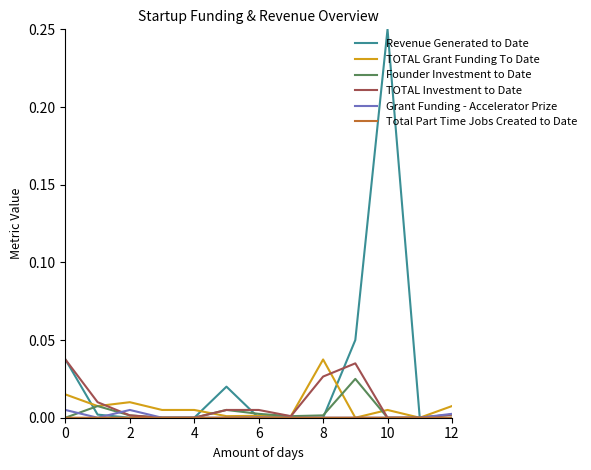

Which series has the largest total across all categories?

Revenue Generated to Date